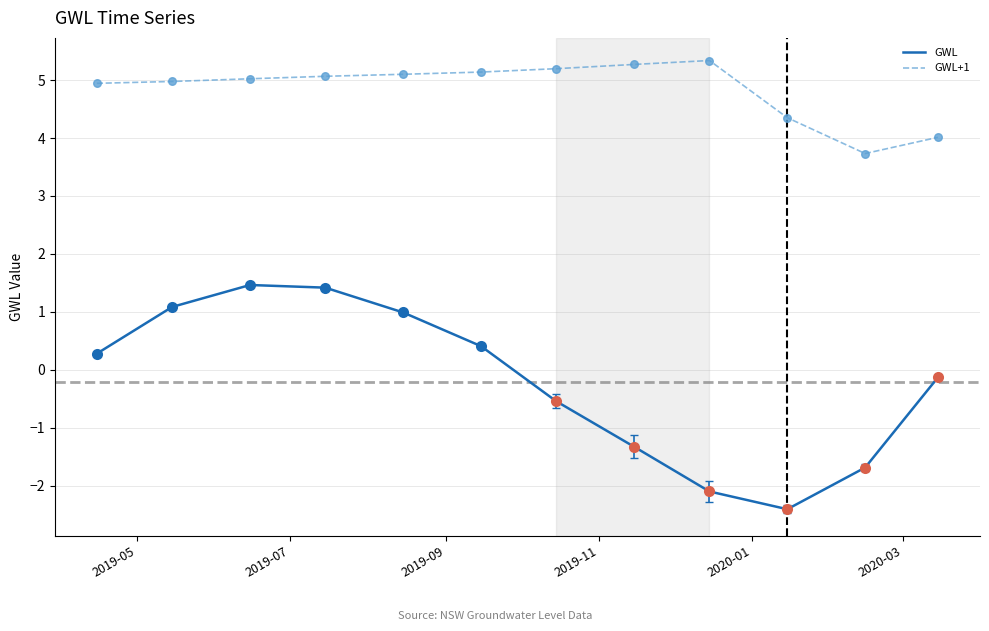

Which series has the largest total across all categories?

GWL+1